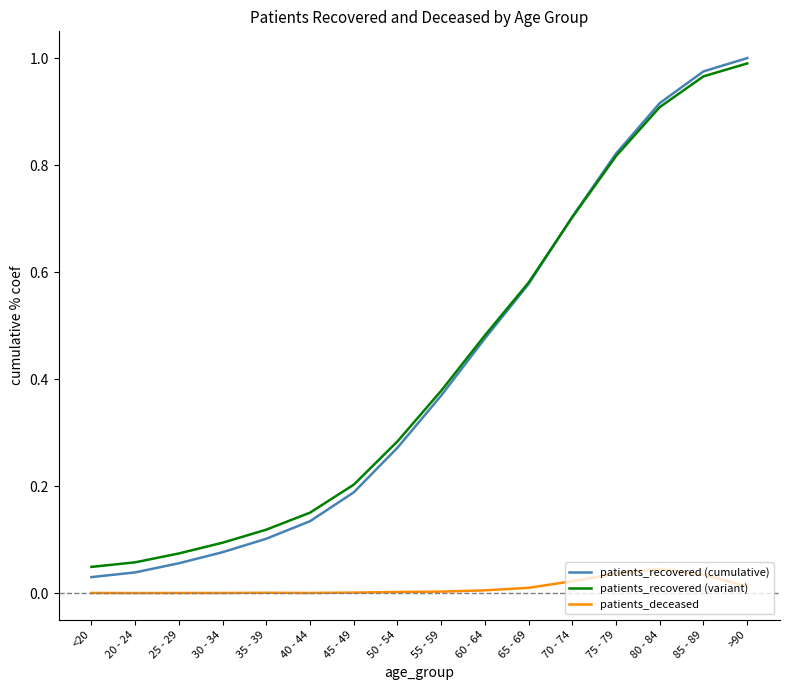

Which series has the widest spread of values?

patients_recovered (cumulative)